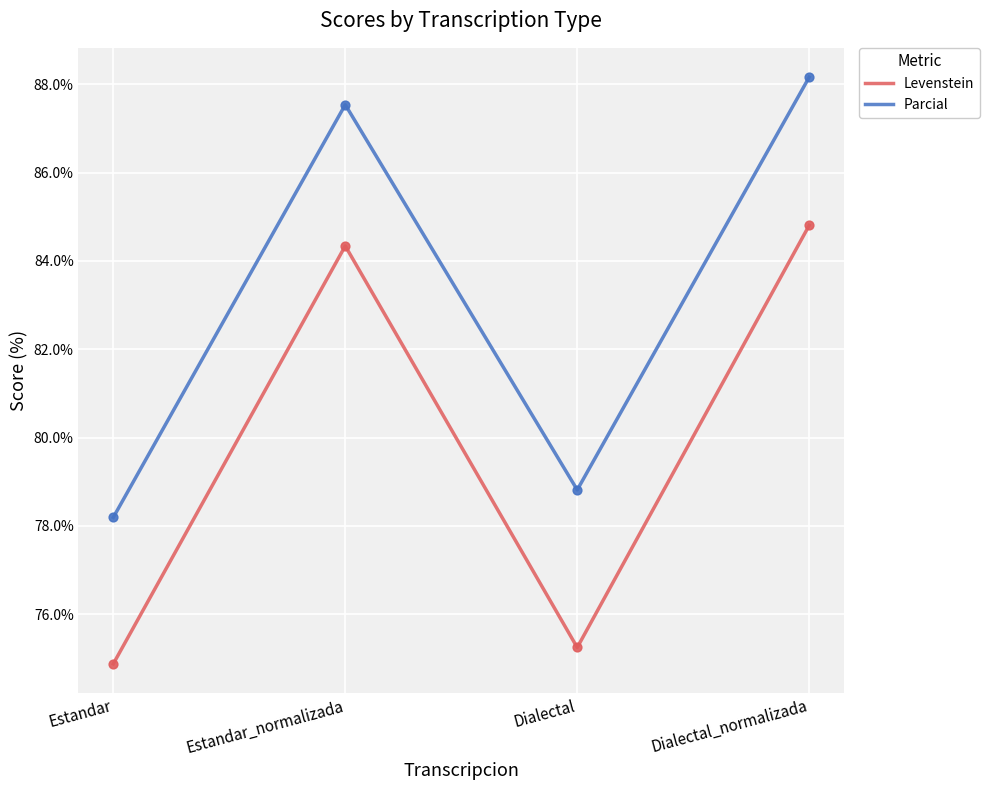

Is the value of Parcial at Estandar greater than the value of Levenstein at Estandar?

Yes